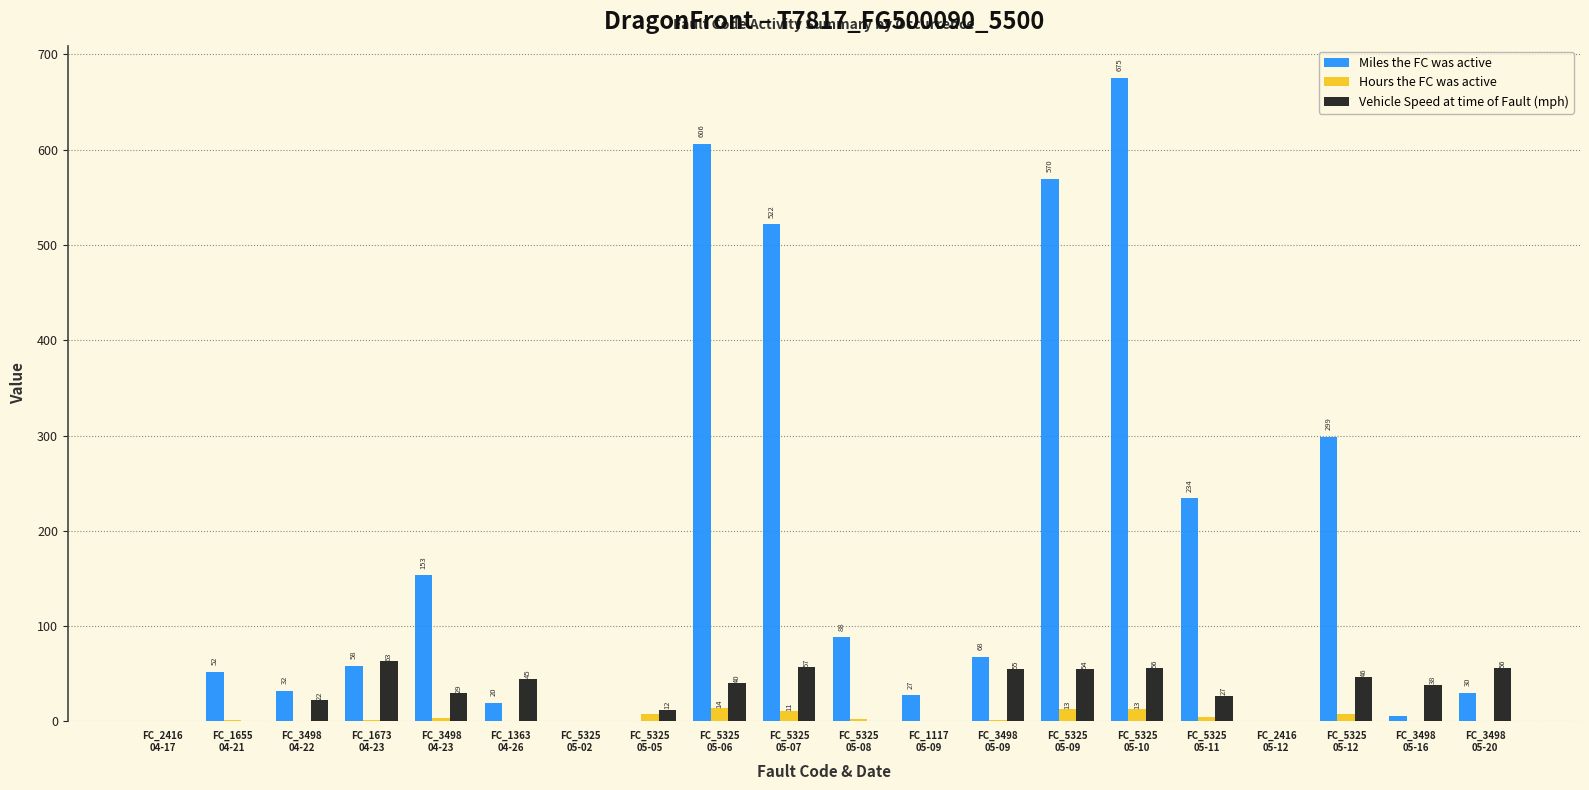

What is the highest value of the Vehicle Speed at time of Fault (mph) series?

62.9